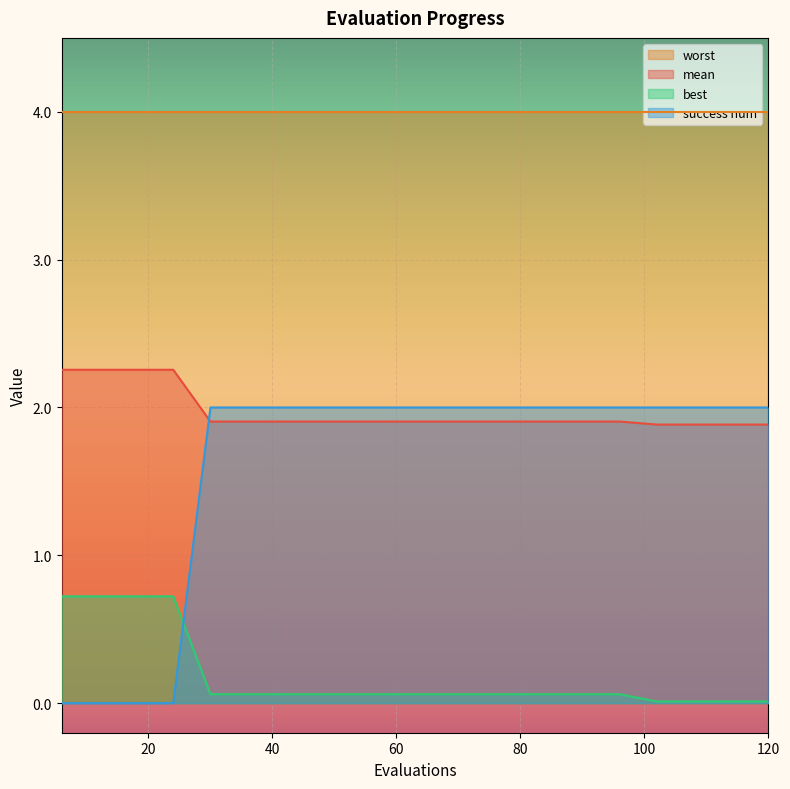

How many categories are shown in the chart?

20